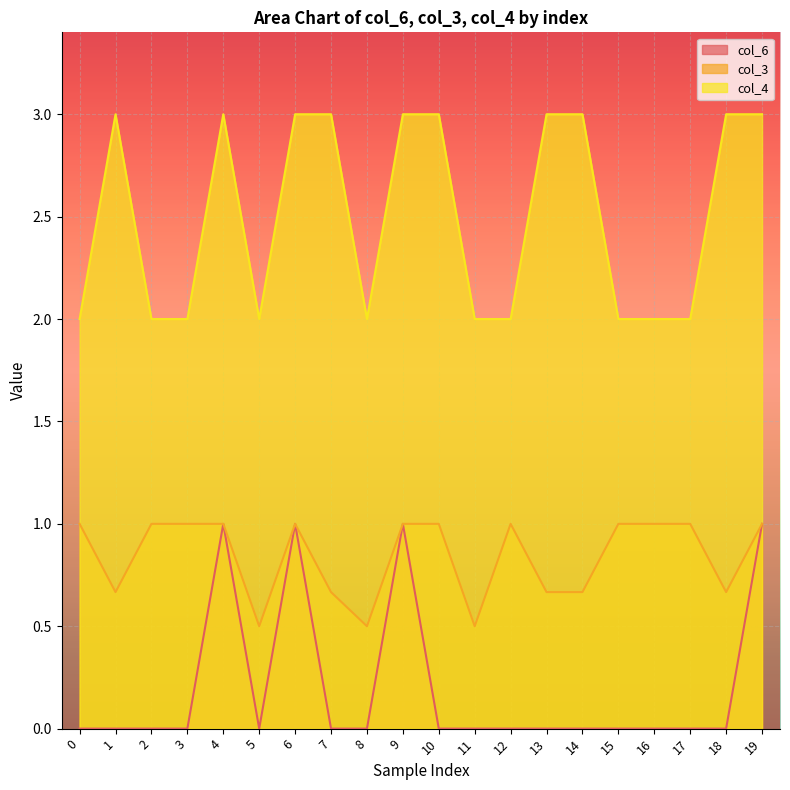

How many lines are shown in the chart?

3